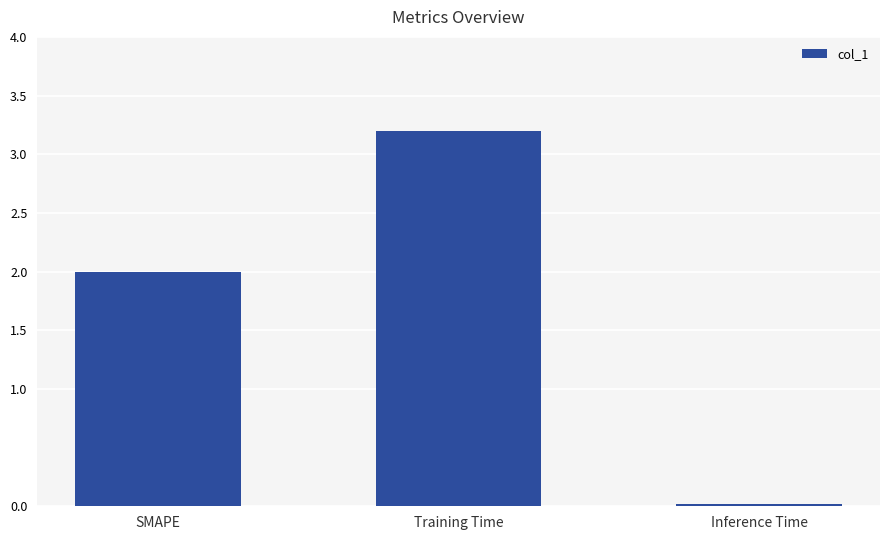

What is the label of the 2nd bar from the right?

Training Time